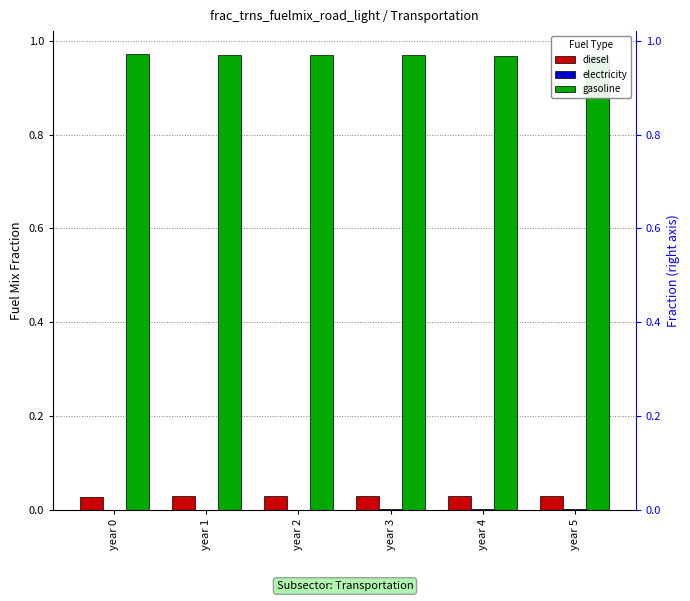

Reading left to right, what are all the values shown in this chart?

diesel: 0.0	0.0	0.0	0.0	0.0	0.0
electricity: 0.0	0.0	0.0	0.0	0.0	0.0
gasoline: 1.0	1.0	1.0	1.0	1.0	1.0